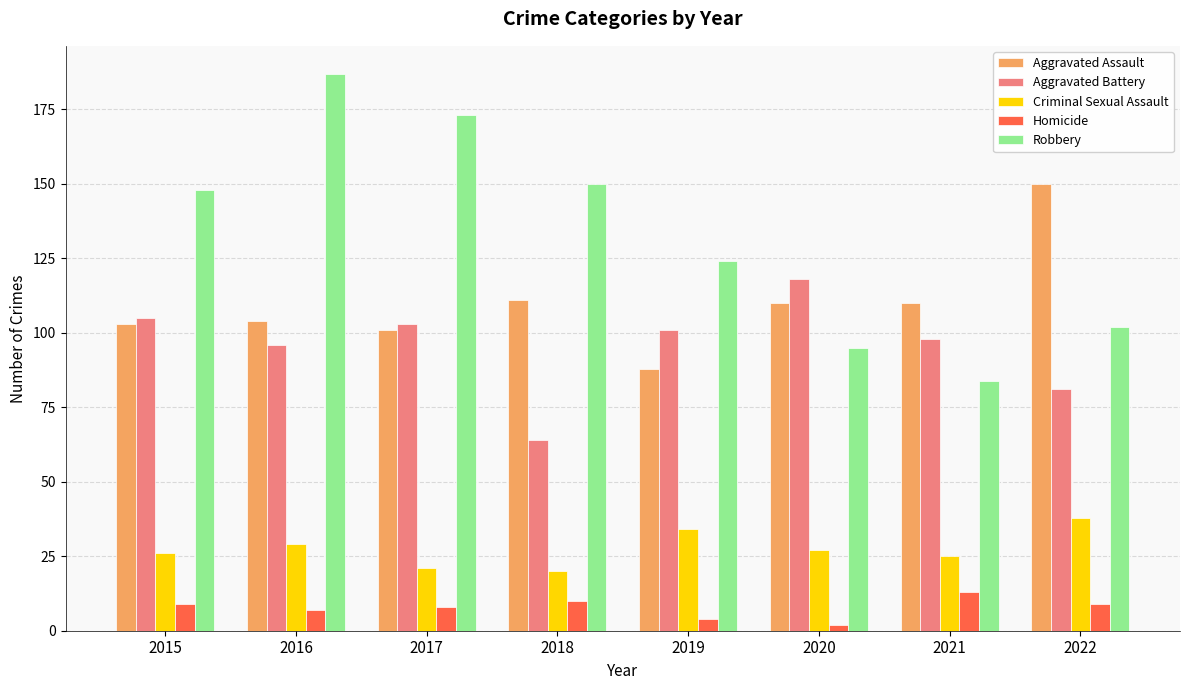

Read the Aggravated Battery value at 2015, to the nearest 5.

105